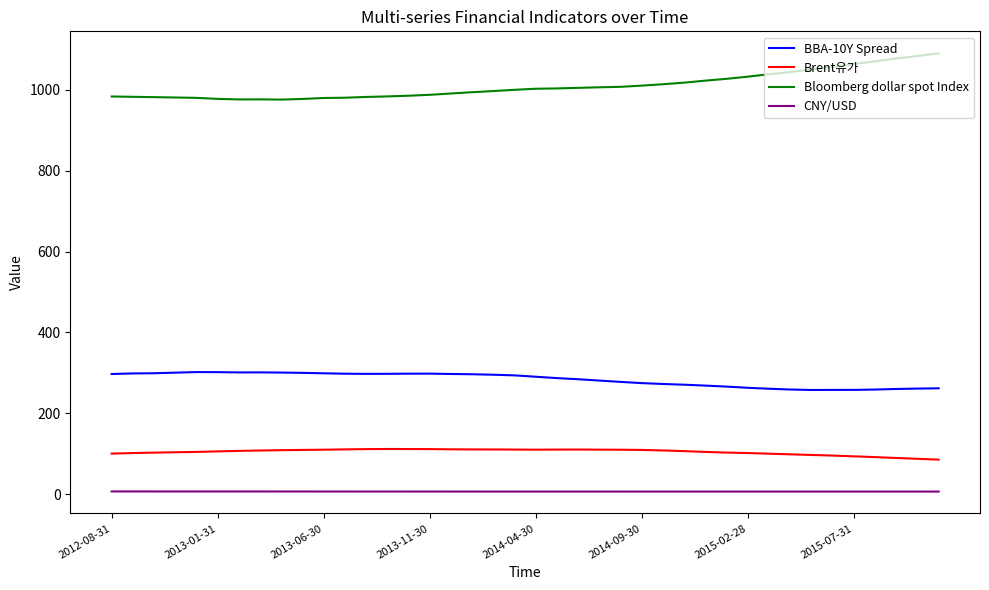

How many series are shown in this chart?

4